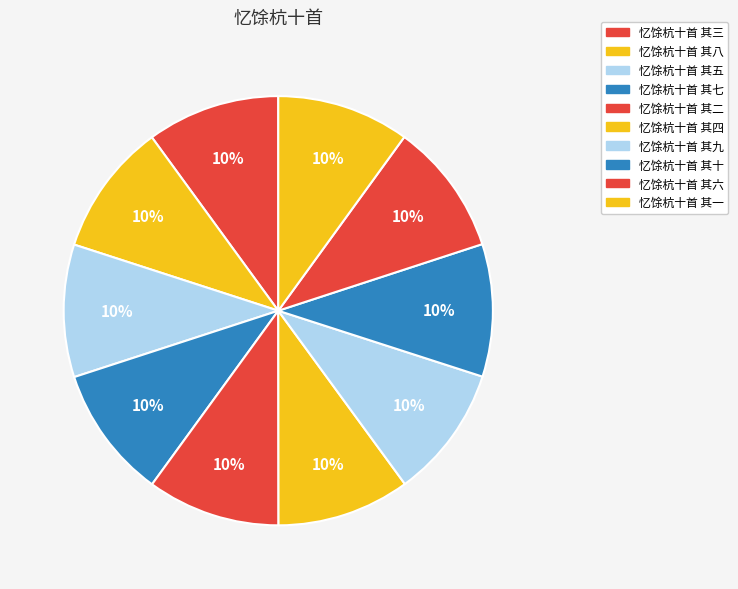

Does 忆馀杭十首 其六 account for over 50% of the chart?

No